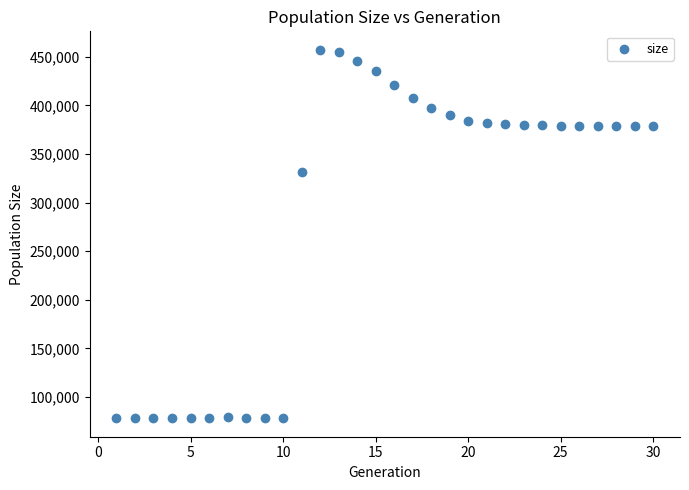

What is the range of X values (max minus min)?

29